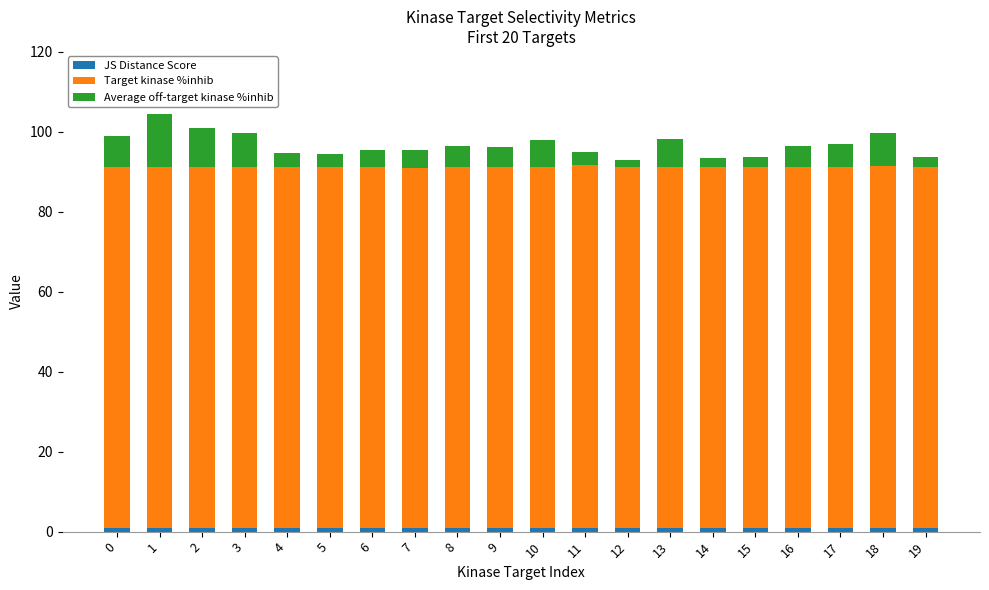

How many distinct data groups are displayed?

3